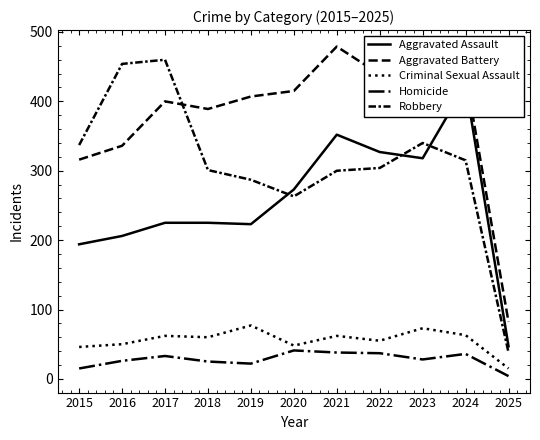

What is the spread (max minus min) of values at 2015?

322